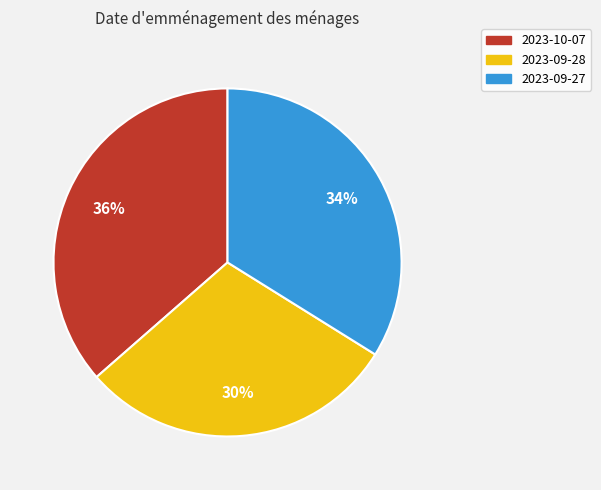

Rank the categories by value from lowest to highest.

2023-09-28, 2023-09-27, 2023-10-07